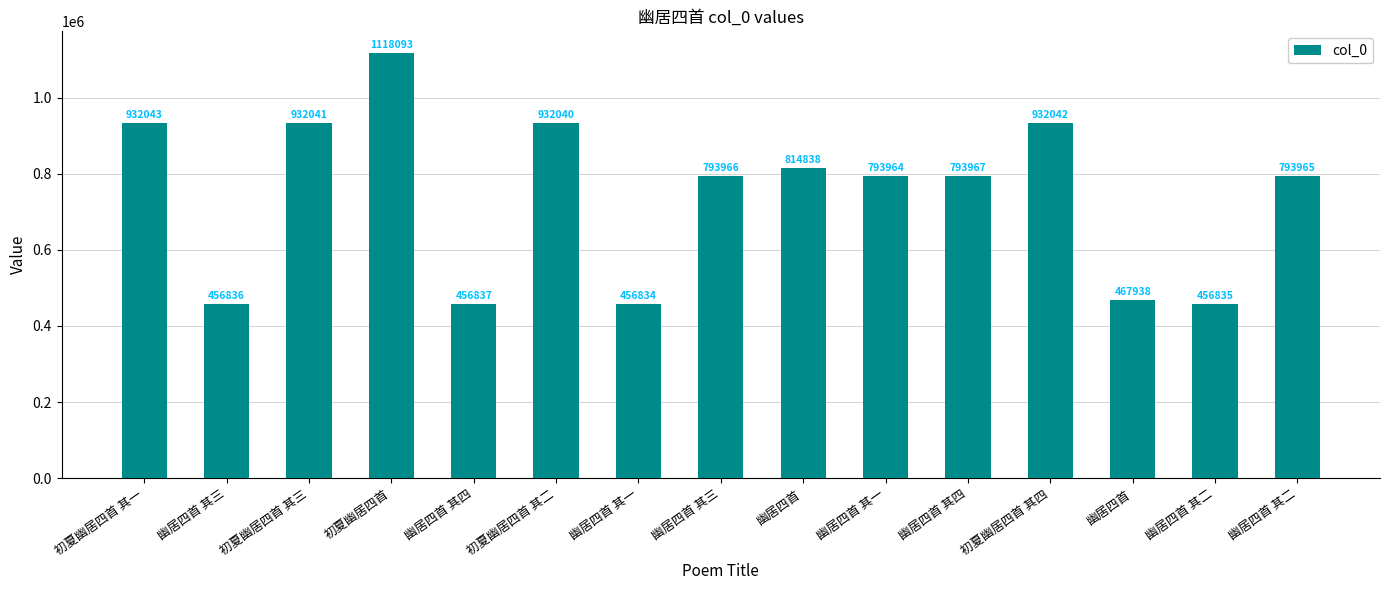

Between 幽居四首 and 初夏幽居四首 其四, which is larger?

初夏幽居四首 其四